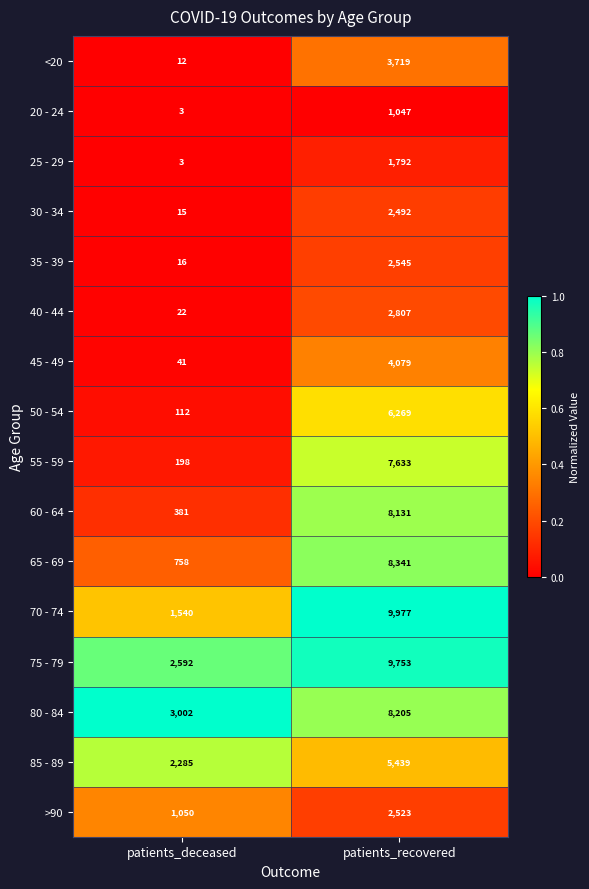

Which series changed the most between patients_deceased and patients_recovered?

70 - 74